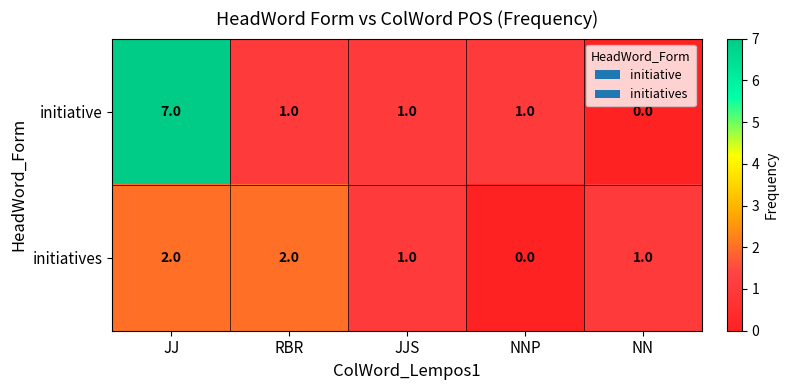

What is the greatest value displayed?

7